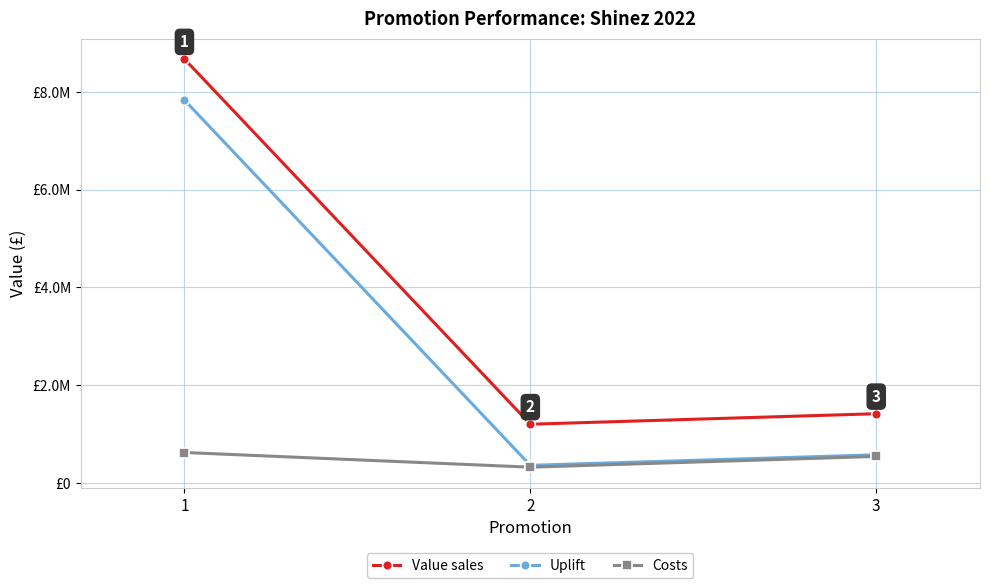

What are all the series names shown in the legend?

Value sales, Uplift, Costs